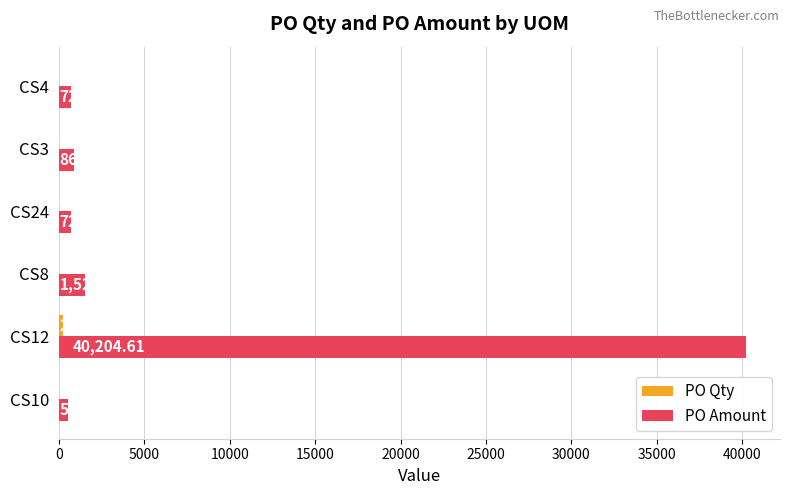

Which series changed the most between CS8 and CS24?

PO Amount